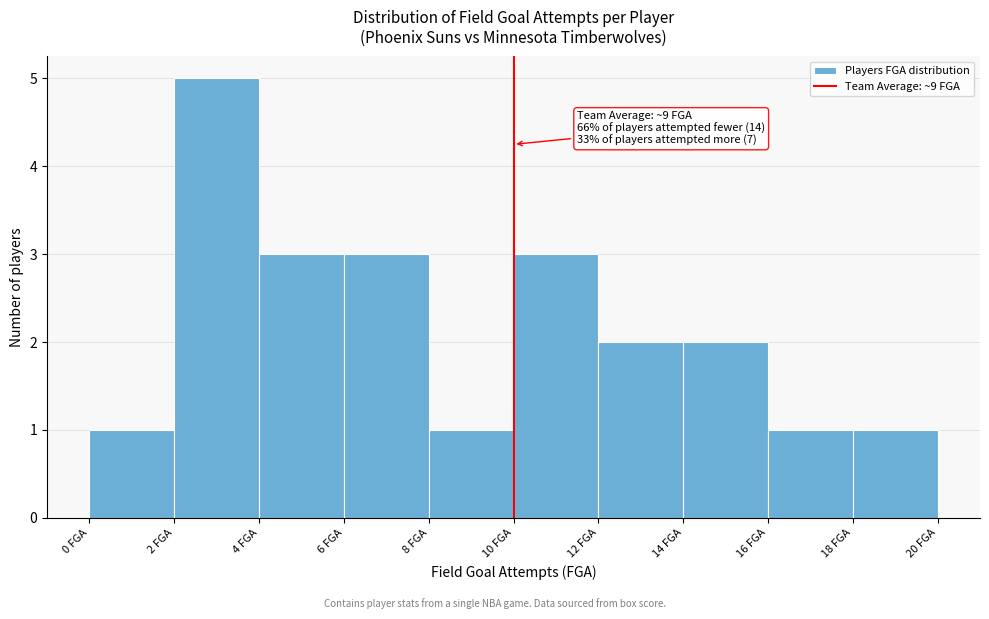

Which range on the x-axis has the tallest bar?

2 to 4